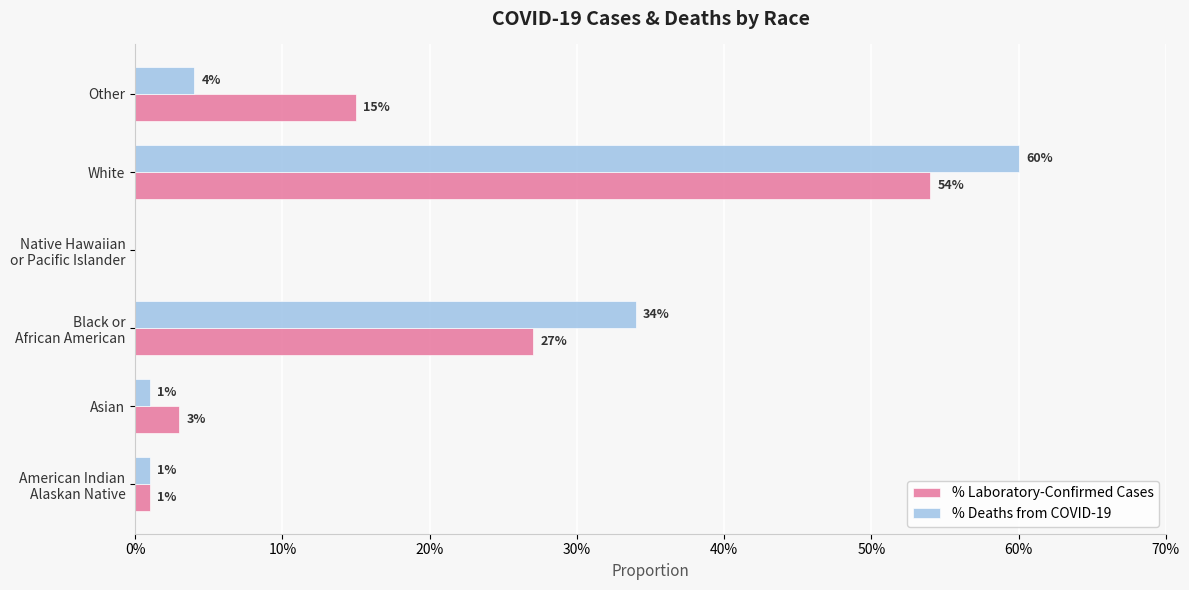

What are all the series names shown in the legend?

% Laboratory-Confirmed Cases, % Deaths from COVID-19